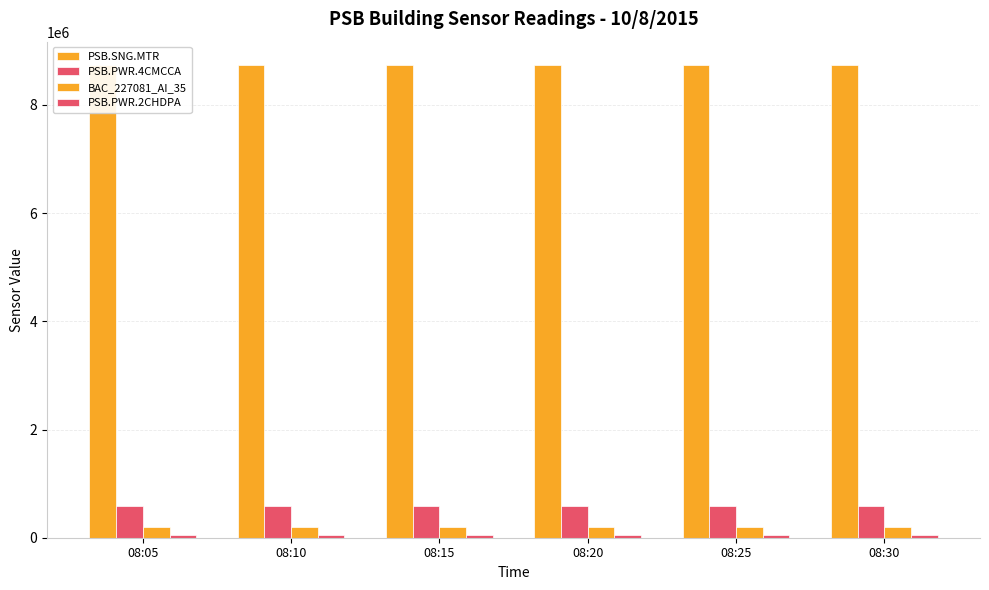

How many bars are there in each group?

4